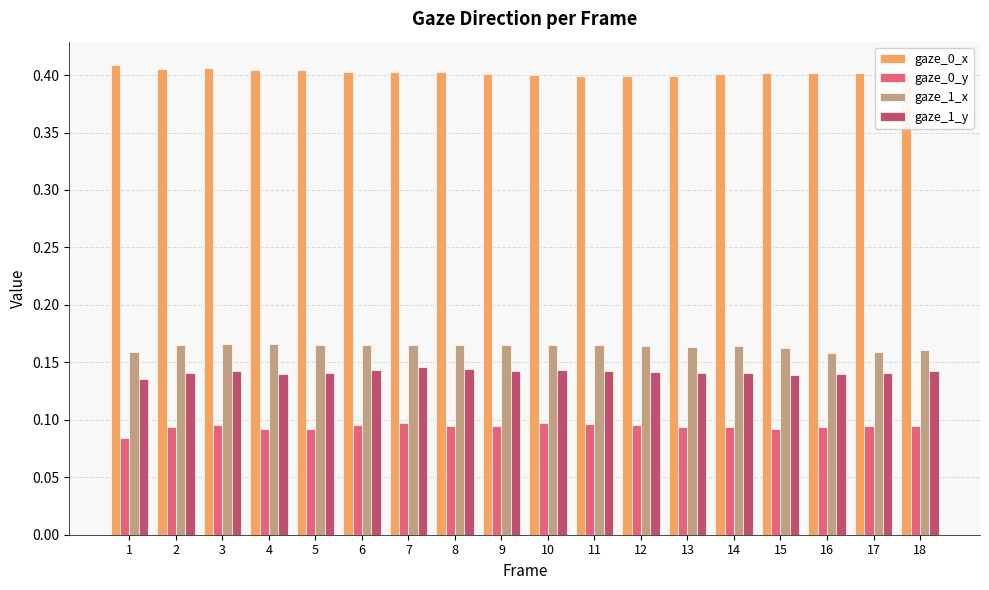

Is the value of gaze_0_y at 14 greater than the value of gaze_0_x at 8?

No